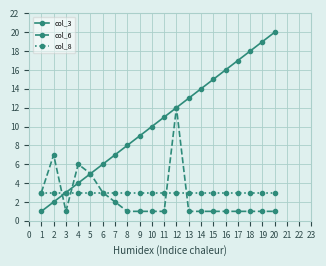

True or false: col_3 has more than 2 interior local peaks.

False